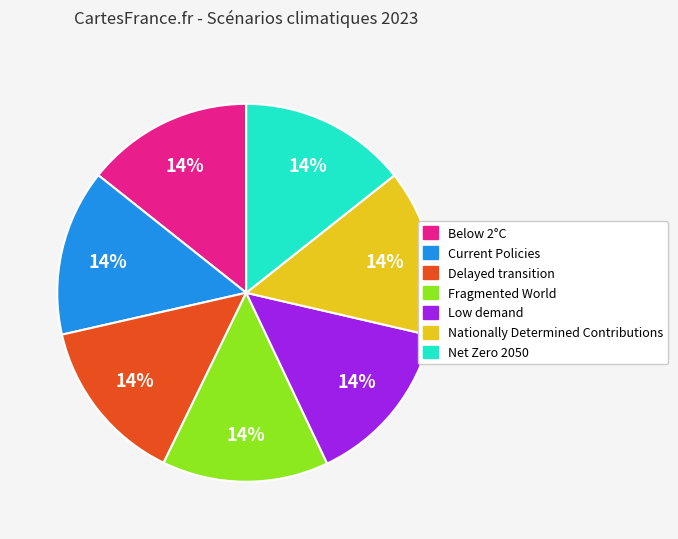

To the nearest percent, what percentage of the pie is Net Zero 2050?

14%